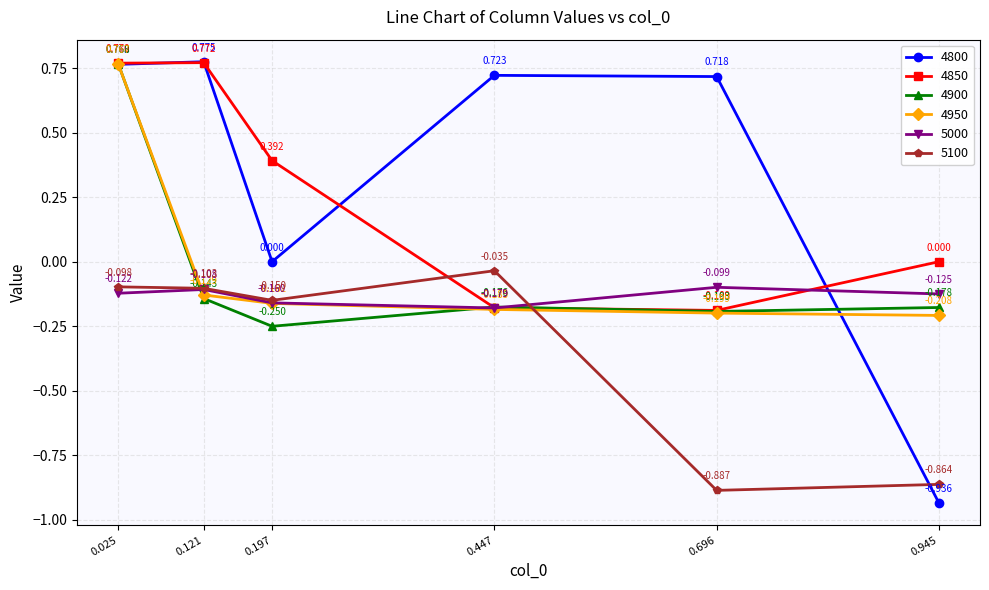

Is the value of 5100 at 0.945 greater than the value of 4950 at 0.121?

No